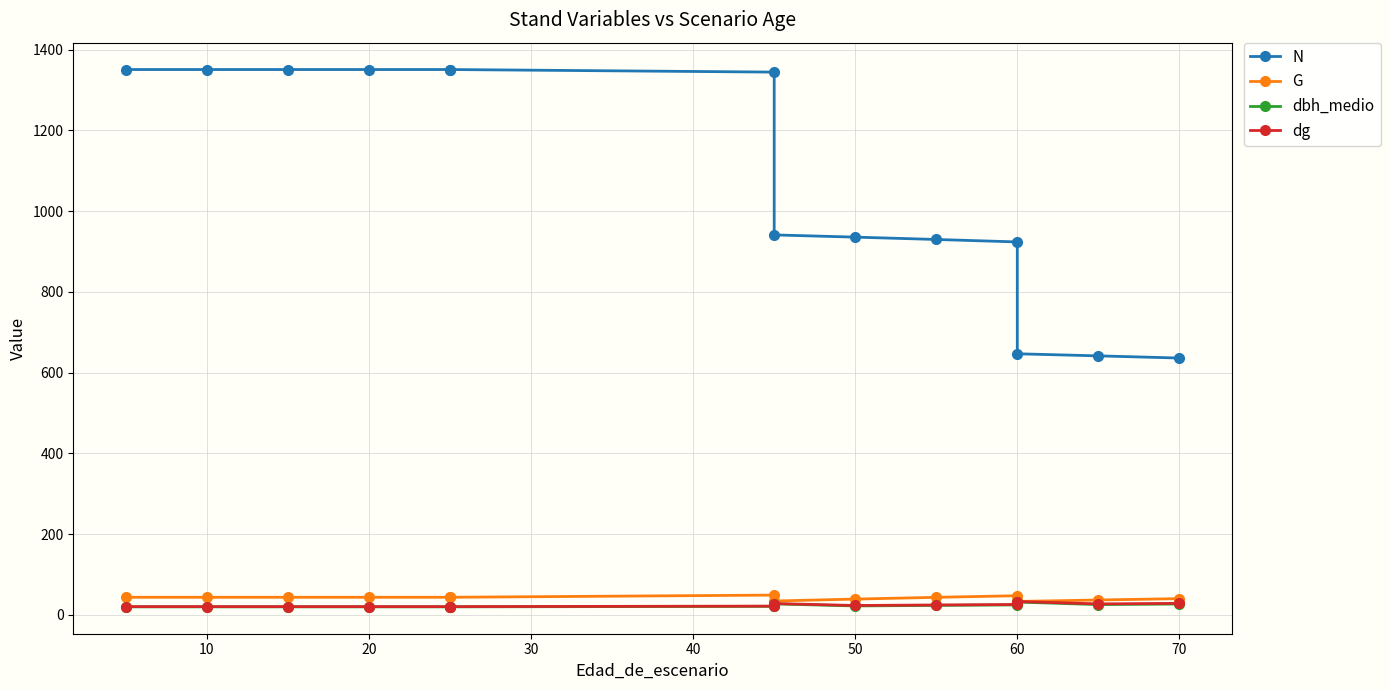

Which series has the largest total across all categories?

N